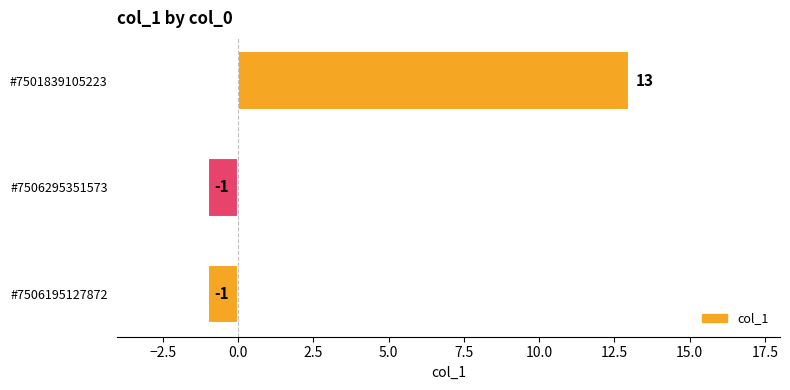

How many categories are shown in the chart?

3